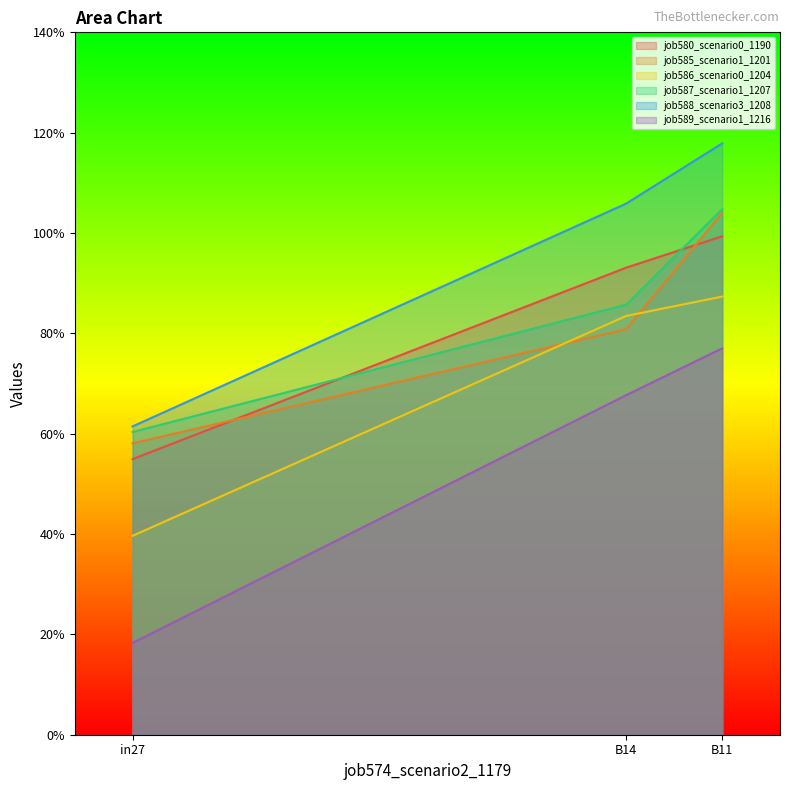

Rank the categories by job588_scenario3_1208 value from lowest to highest.

in27, B14, B11